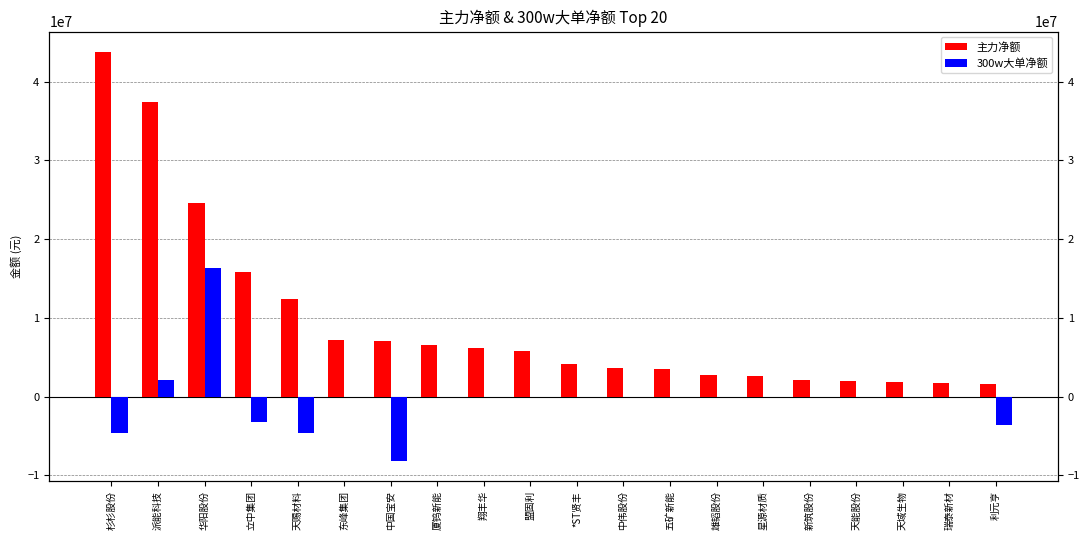

Does the chart contain any negative values?

Yes